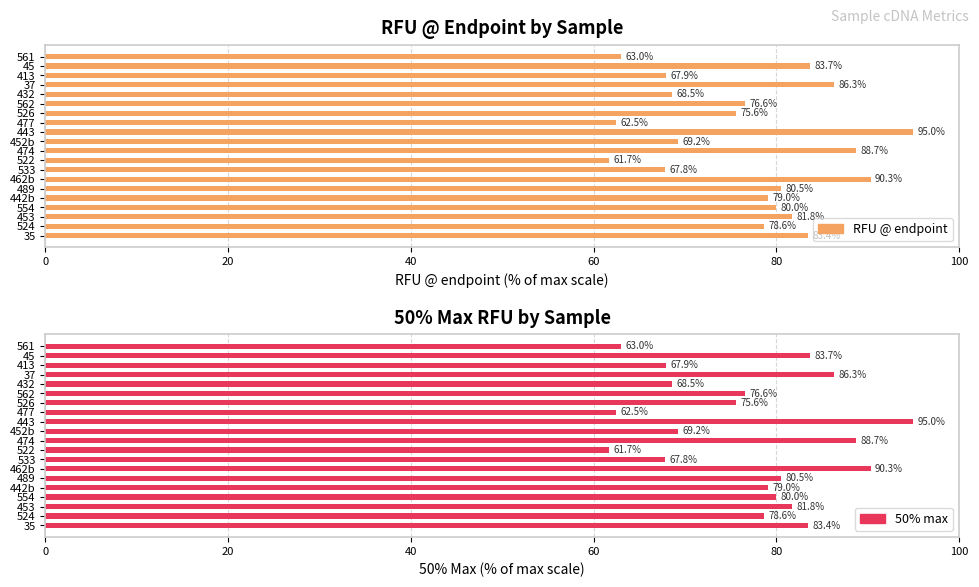

How many data points in 50% max are less than 79?

10